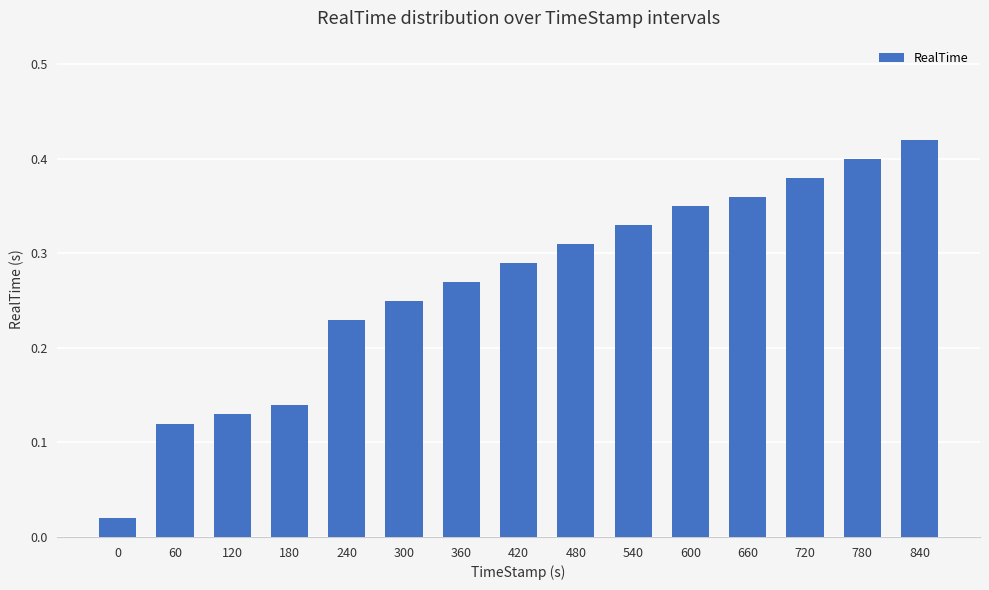

The value at 60 is 0.0. True or false?

False